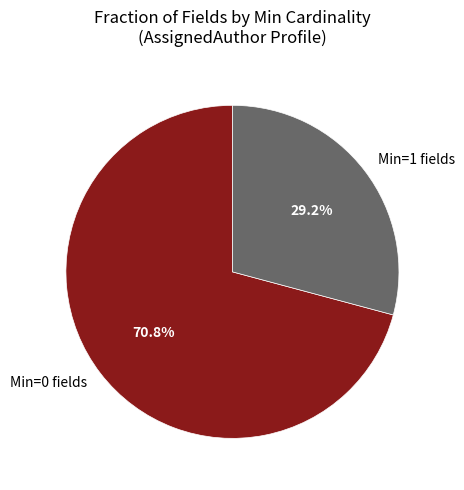

Count the number of slices in the pie.

2